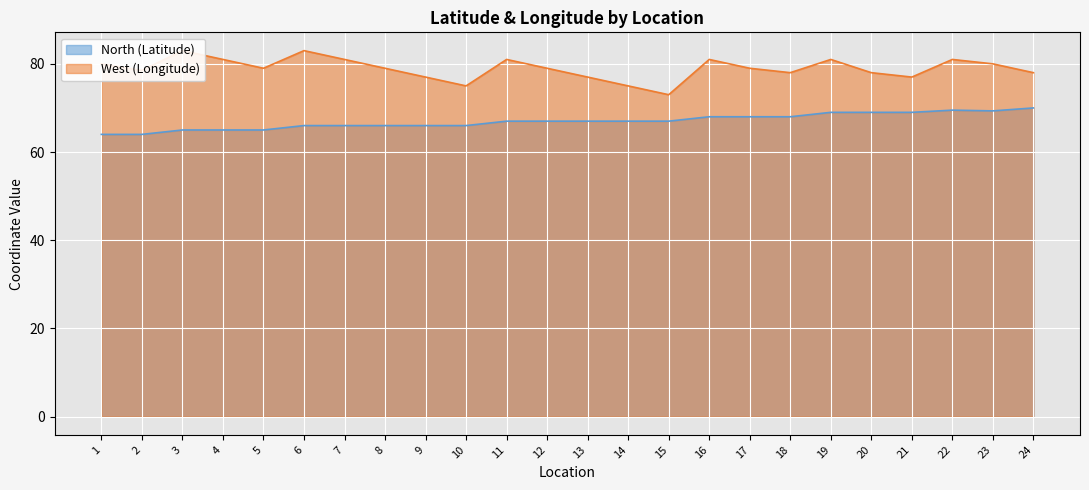

What is the value of the North (Latitude) point at the 13th from the left?

67.0